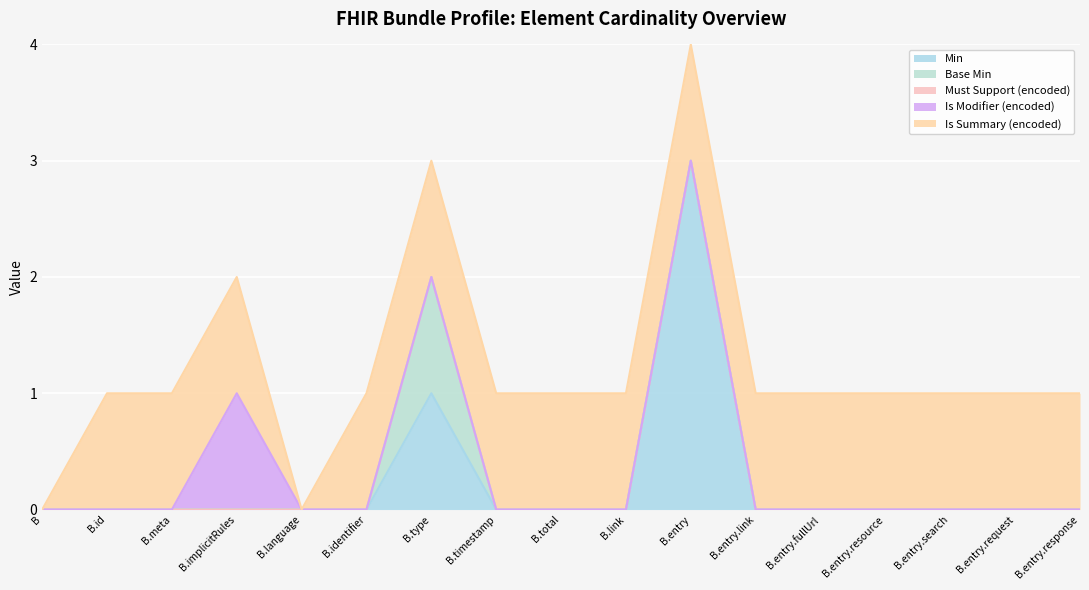

At which label is Base Min closest to 0?

Bundle